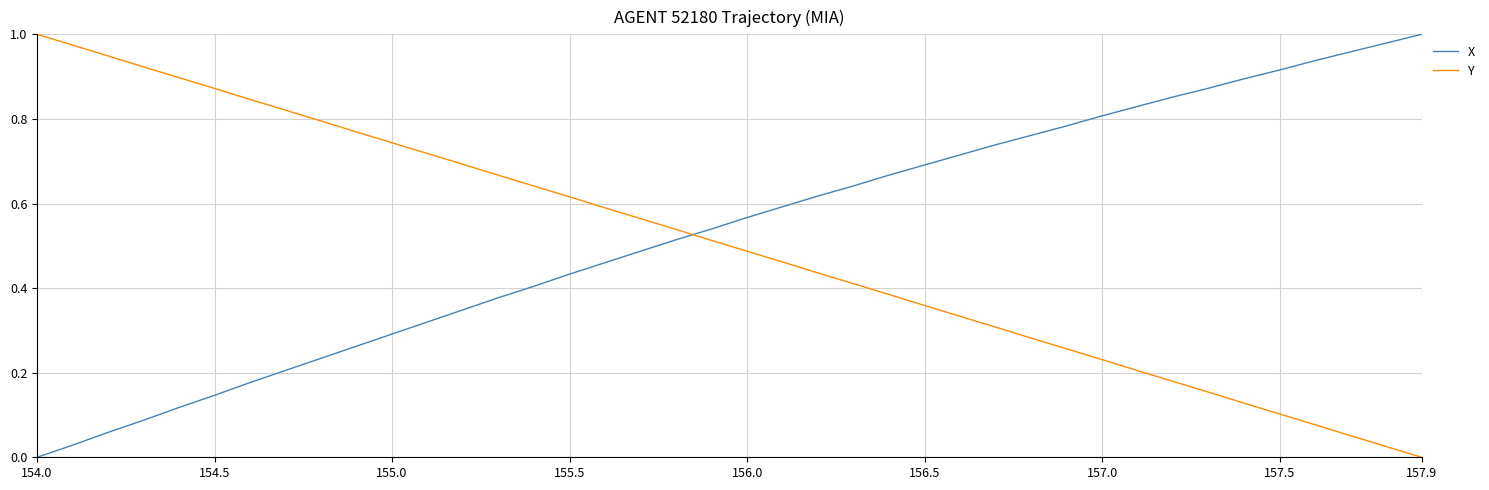

True or false: X and Y cross at least once.

True